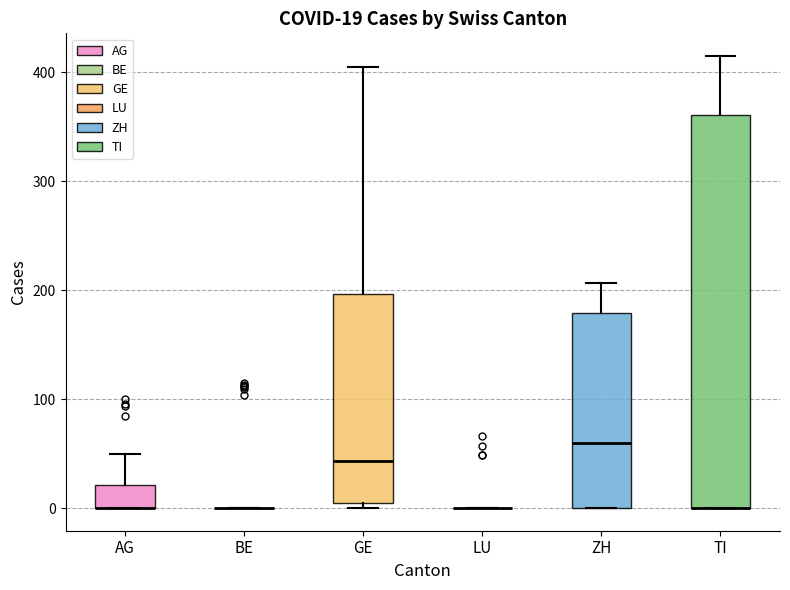

Which box is the tallest, from its lower edge to its upper edge?

TI